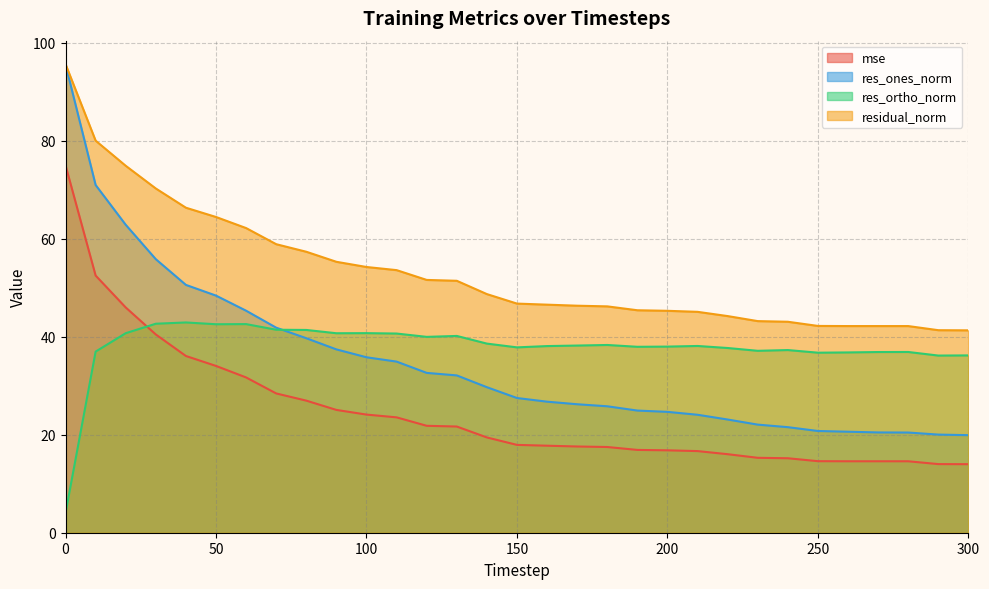

The res_ones_norm series shows 91.3 at 30. True or false?

False